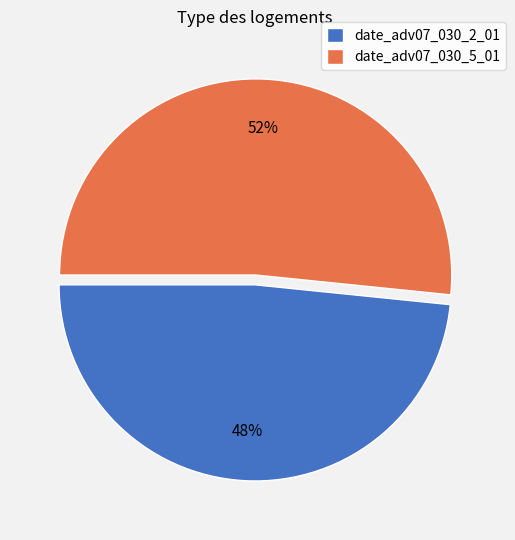

Combined, do date_adv07_030_5_01 and date_adv07_030_2_01 account for over 50%?

Yes